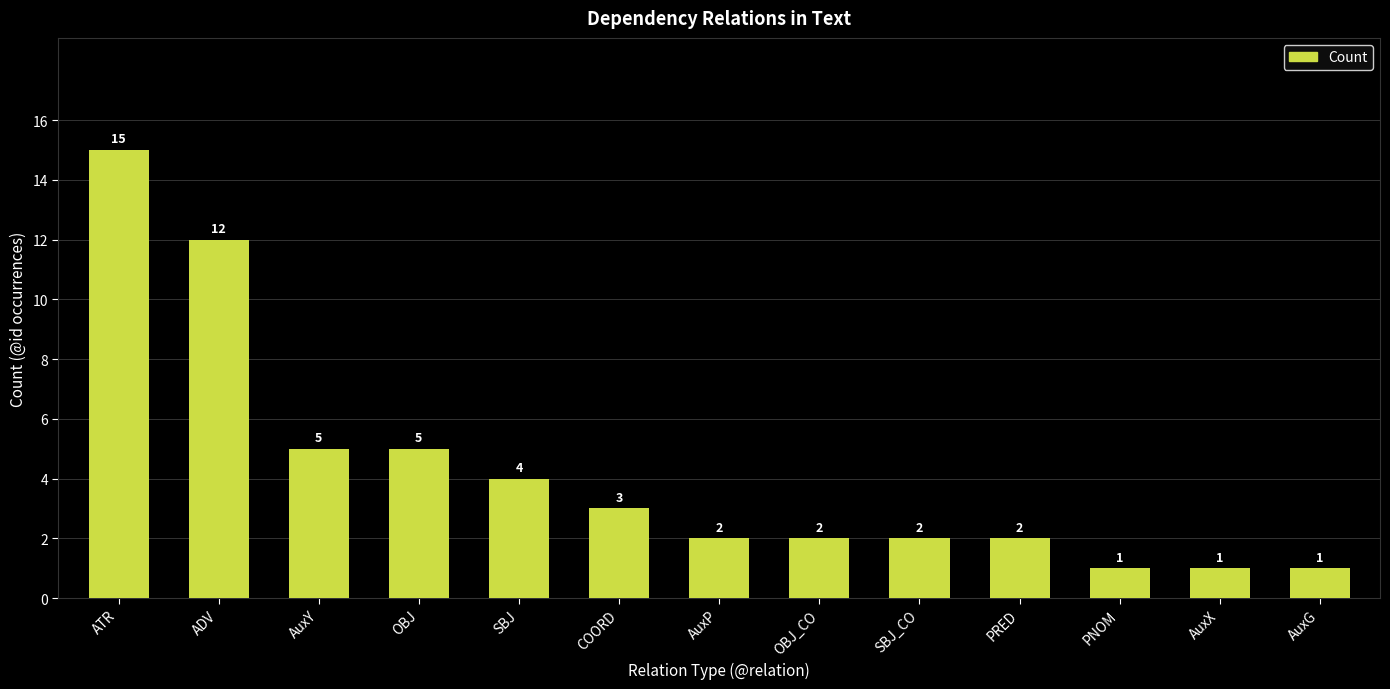

What is the sum of the values at AuxP and OBJ_CO?

4